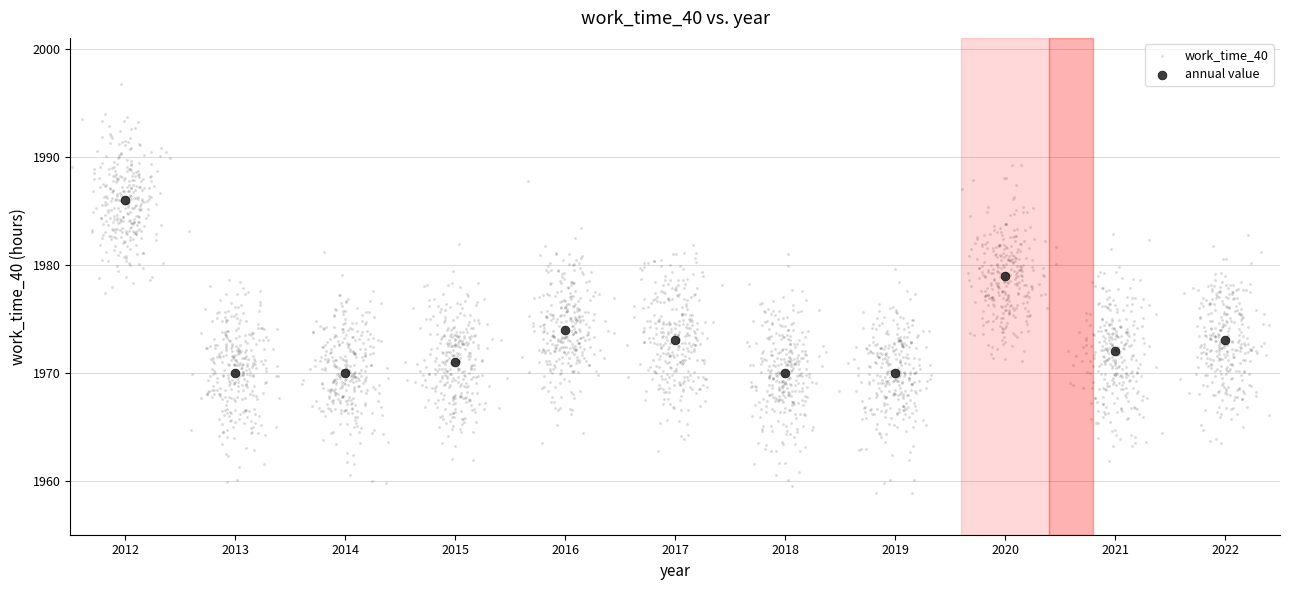

Which series reaches the maximum Y coordinate?

work_time_40